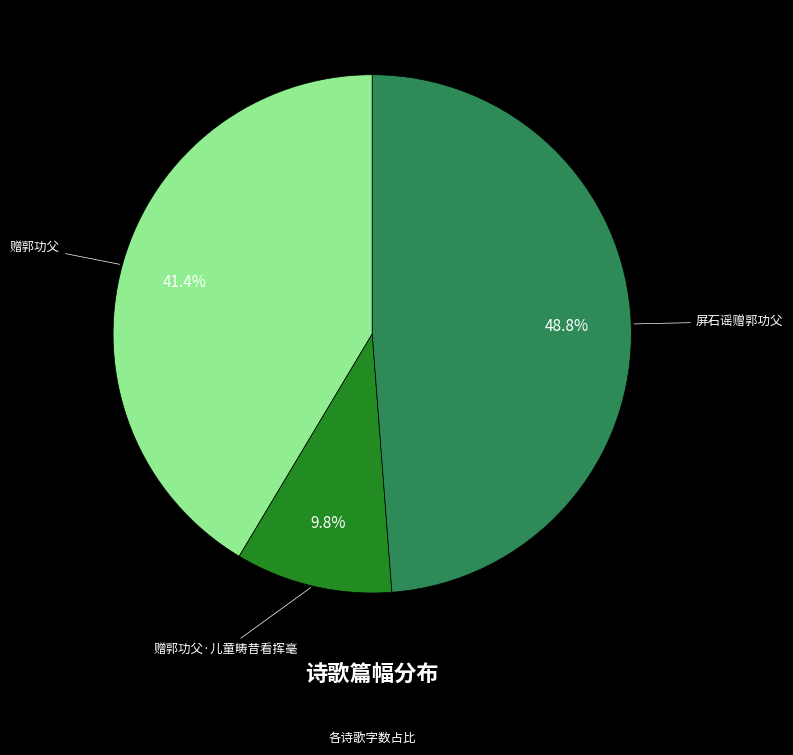

Does 赠郭功父 represent more than half of the total?

No